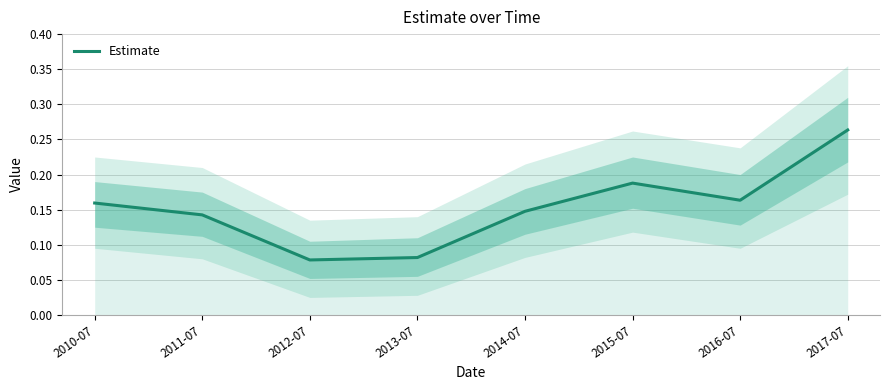

Reading left to right, transcribe all the data shown in this chart.

0.2	0.1	0.1	0.1	0.1	0.2	0.2	0.3